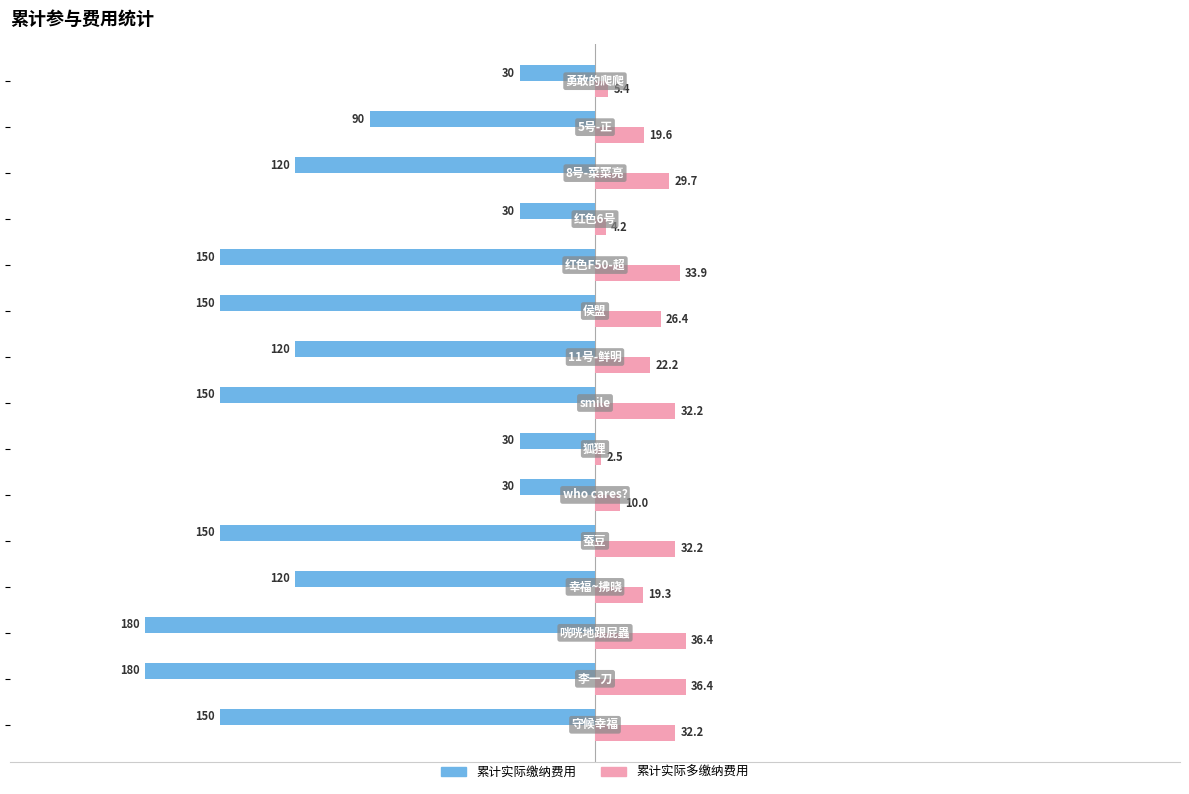

Which series has the largest range (max minus min)?

累计实际缴纳费用